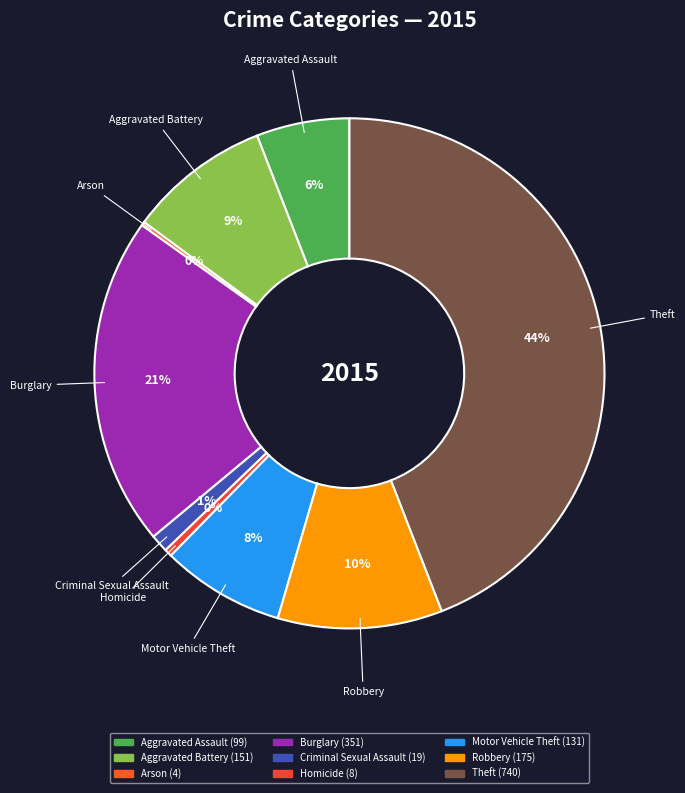

Between Aggravated Battery and Aggravated Assault, which is larger?

Aggravated Battery